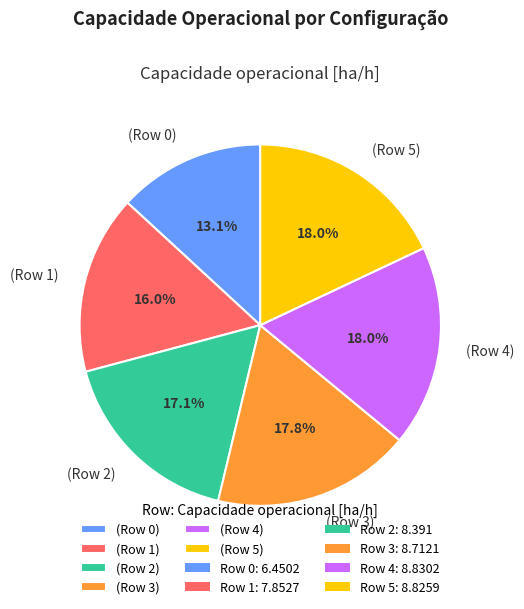

How many slices are in this pie chart?

6